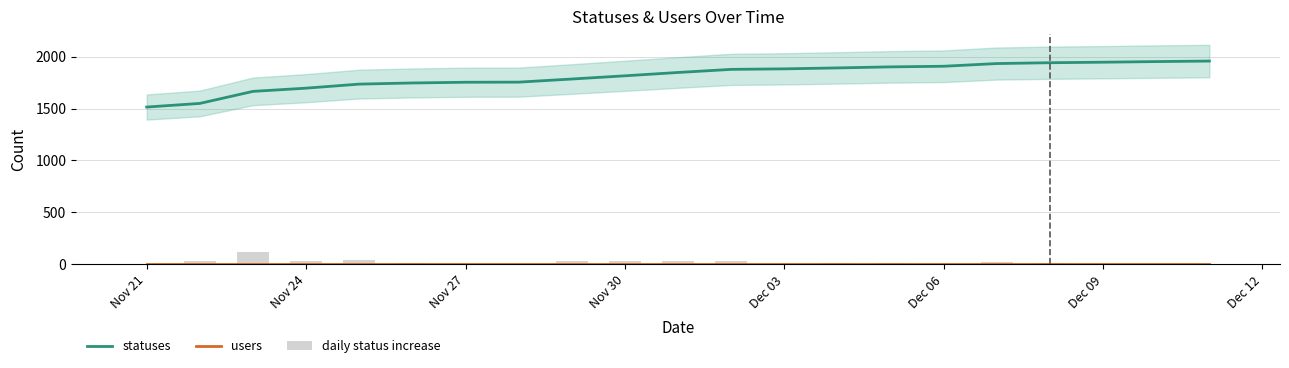

How many values in the statuses series are below 1847?

10